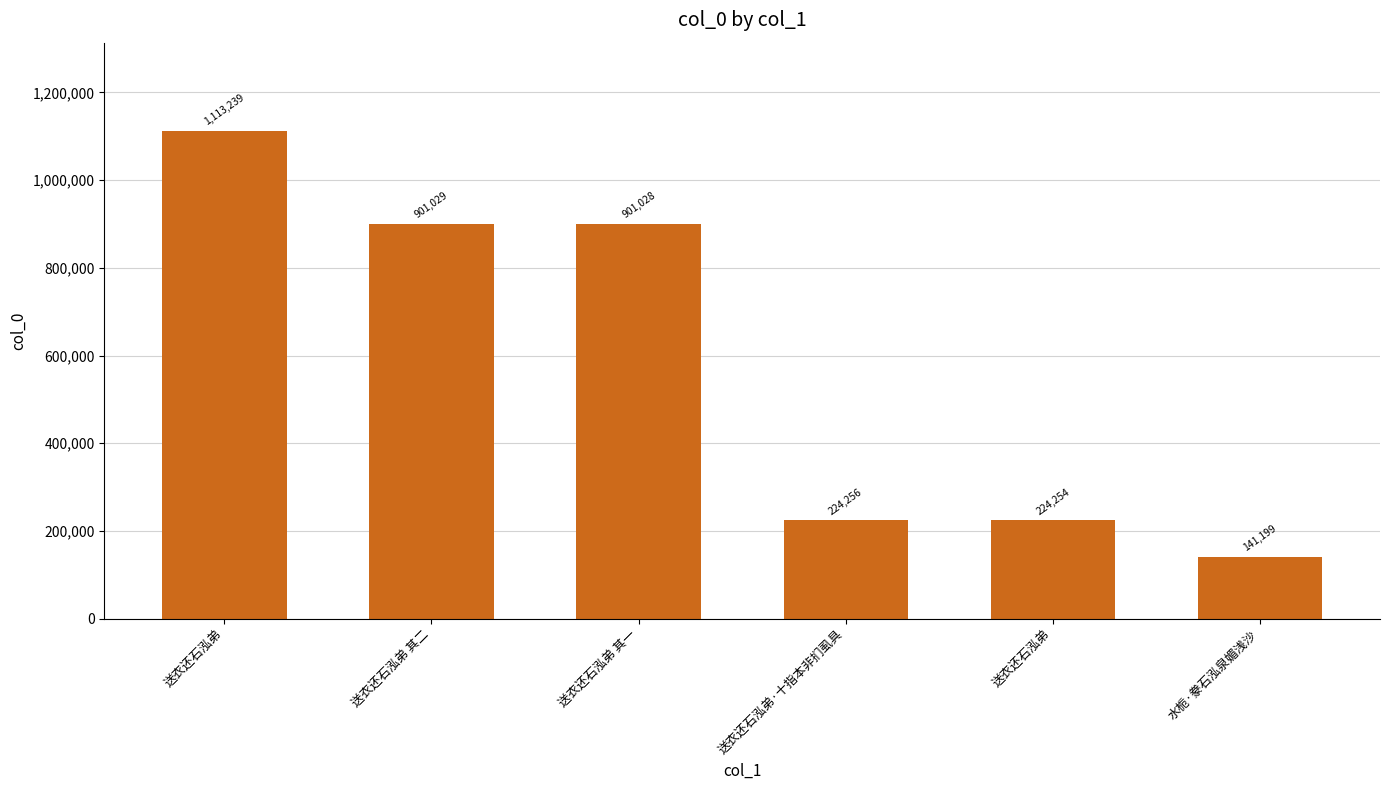

List the labels in order of value, smallest first.

水栀·豢石泓泉媚浅沙, 送衣还石泓弟, 送衣还石泓弟·十指本非扪虱具, 送衣还石泓弟 其一, 送衣还石泓弟 其二, 送衣还石泓弟